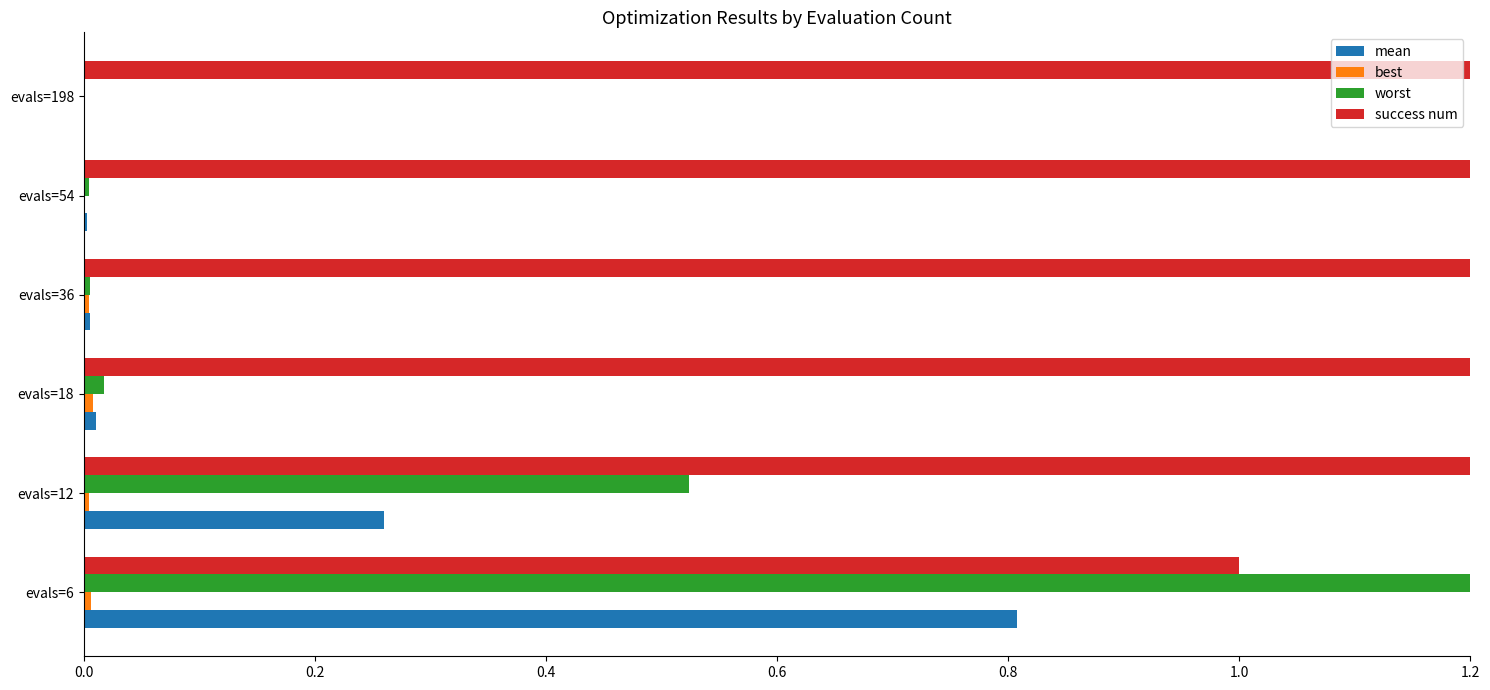

How many data points does each series have?

6